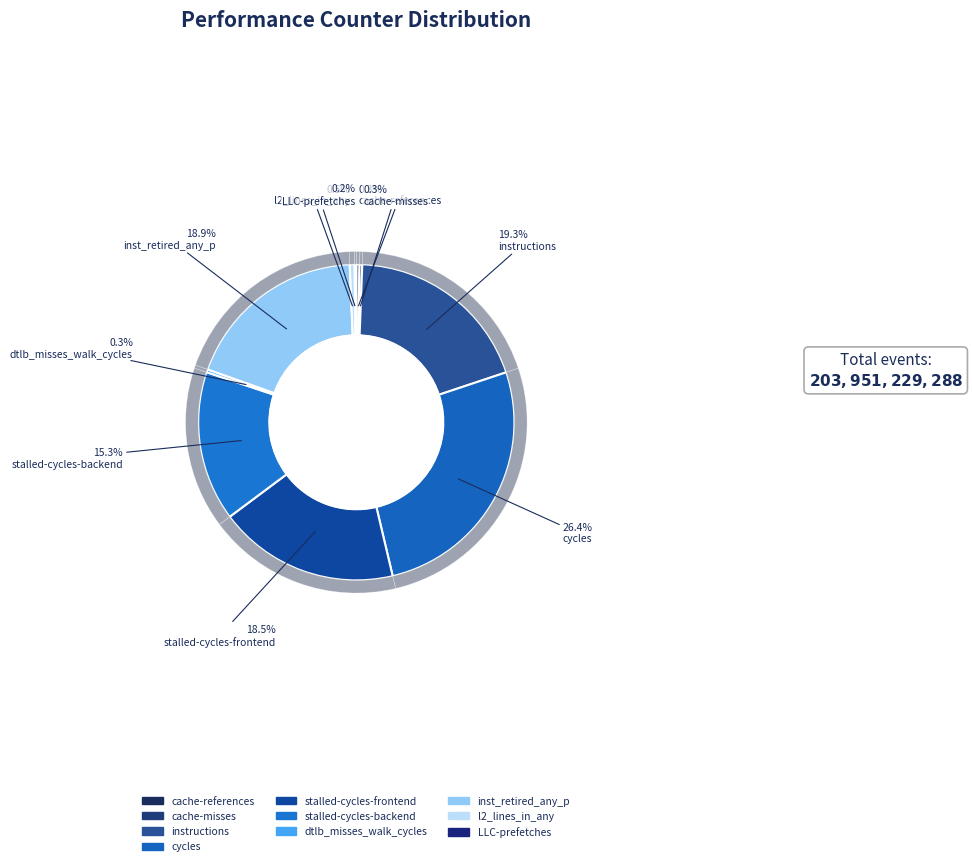

Which category has the biggest portion of the pie?

cycles